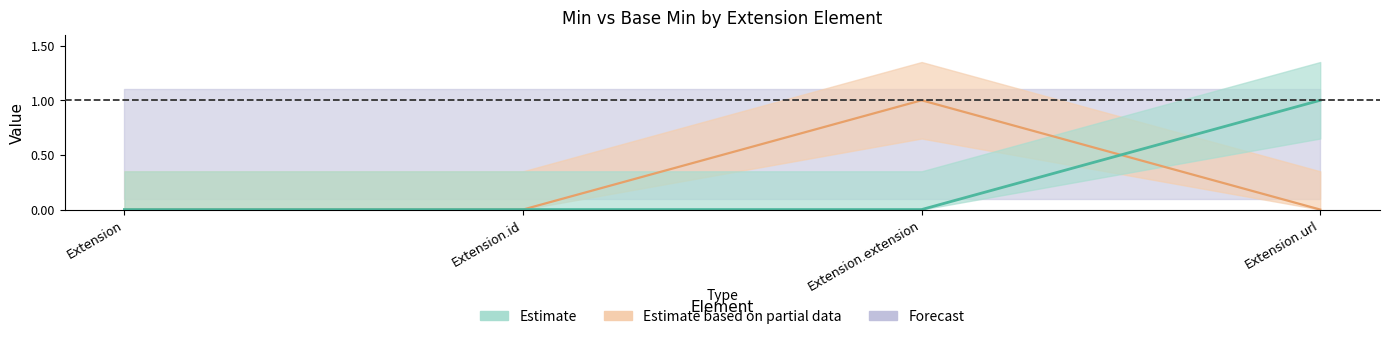

At which category is the sum across all series the highest?

Extension.extension